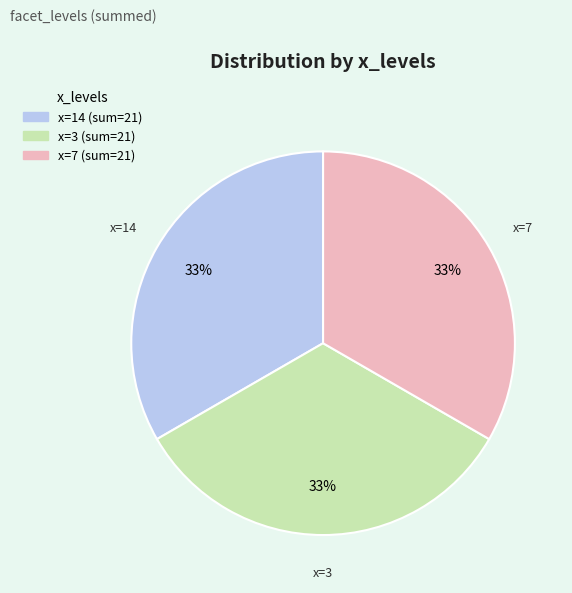

How many segments does this pie chart have?

3